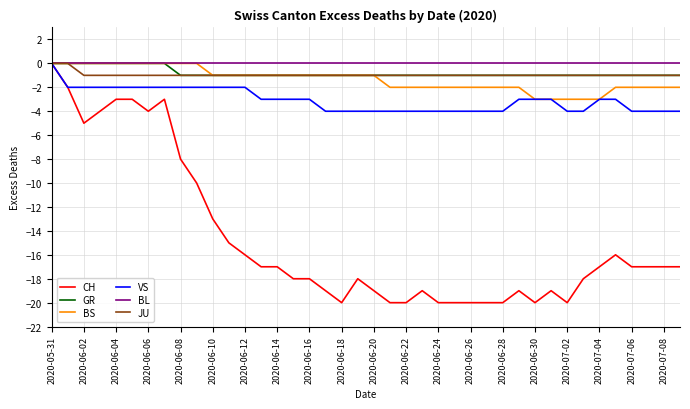

What is the minimum value for VS?

-4